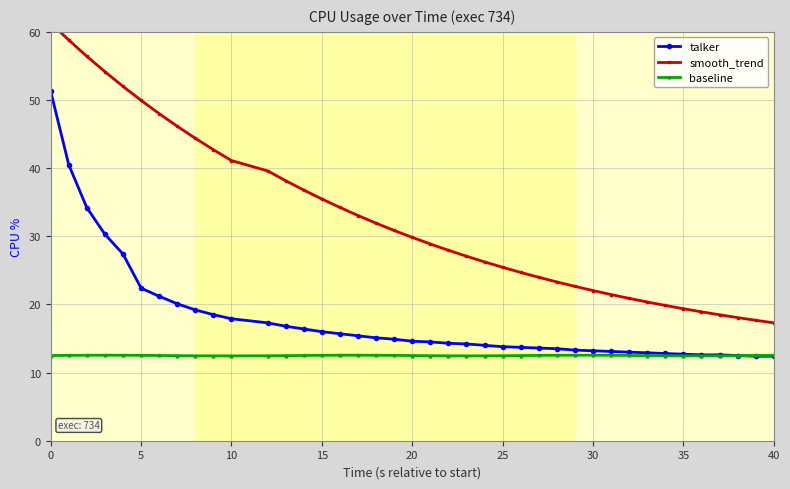

What are all the series names shown in the legend?

talker, smooth_trend, baseline